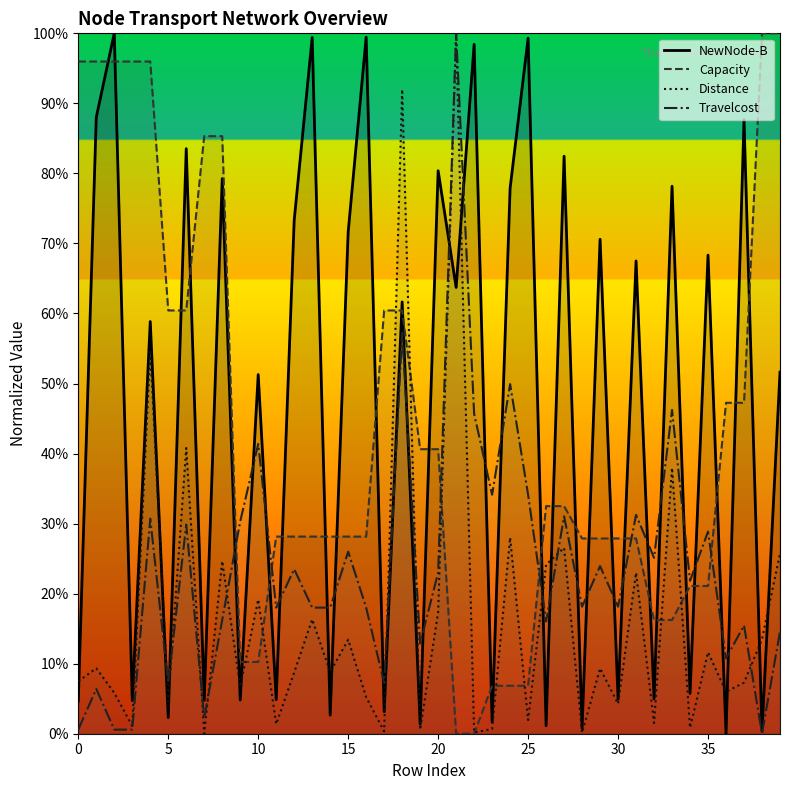

What value does the NewNode-B series have at 12?

73.3